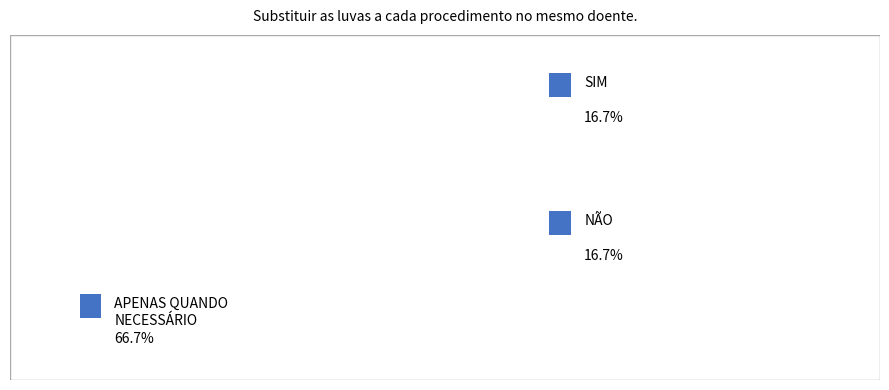

Is it true that 416304 is 27% of the pie?

False